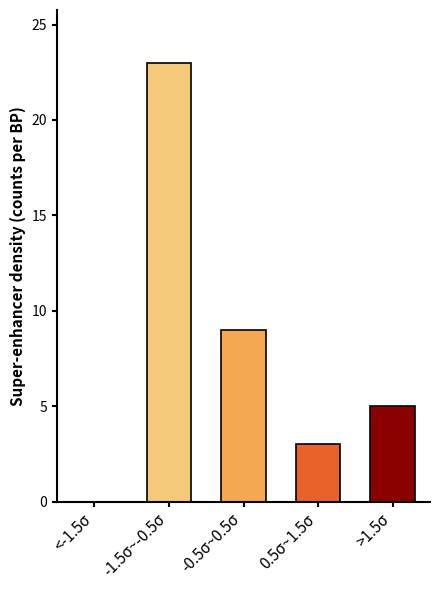

Reading left to right, list all the values displayed in this chart.

<-1.5σ=0	-1.5σ~-0.5σ=23	-0.5σ~0.5σ=9	0.5σ~1.5σ=3	>1.5σ=5